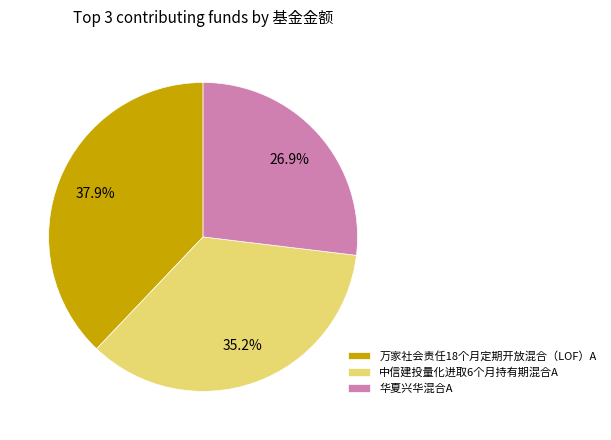

What percentage do 华夏兴华混合A and 中信建投量化进取6个月持有期混合A together represent?

62.1%